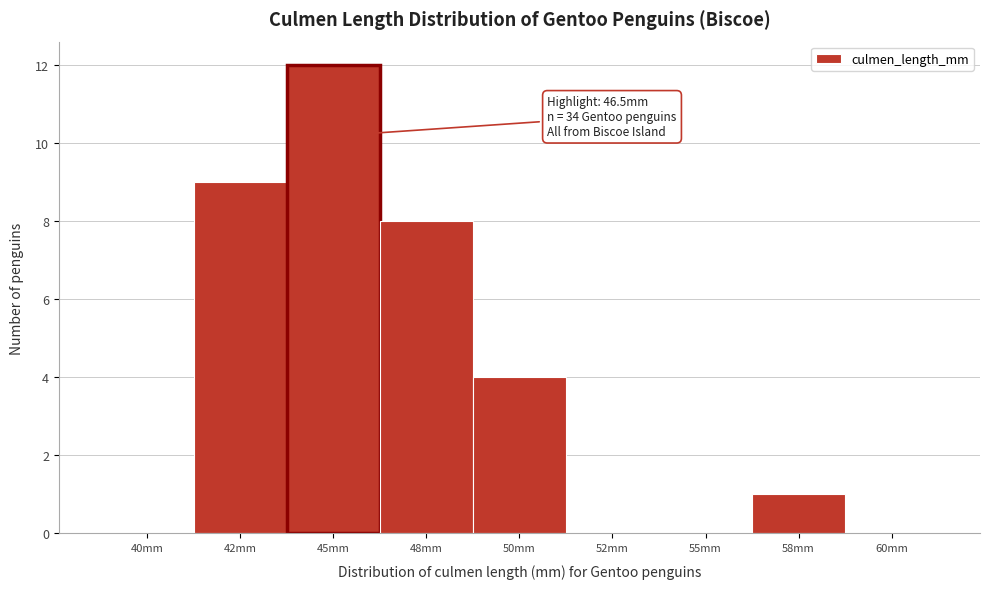

Reading left to right, list all the values displayed in this chart.

40mm=0	42mm=9	45mm=12	48mm=8	50mm=4	52mm=0	55mm=0	58mm=1	60mm=0